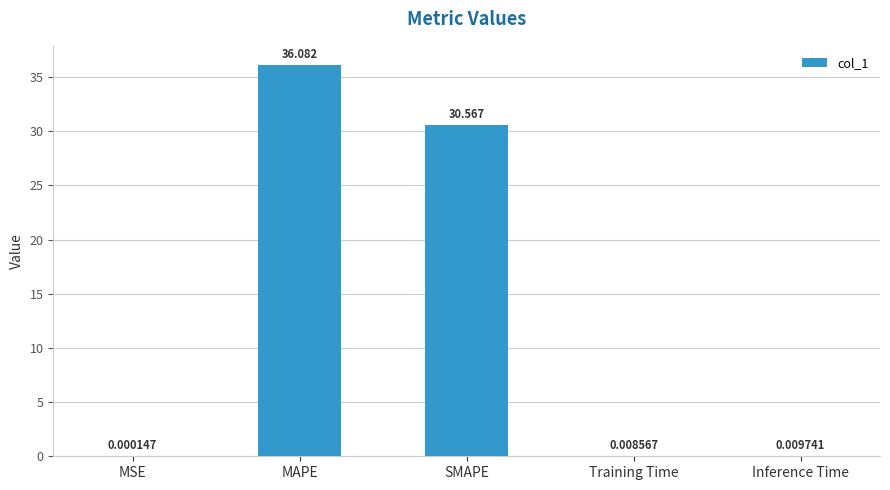

How many data points does each series have?

5